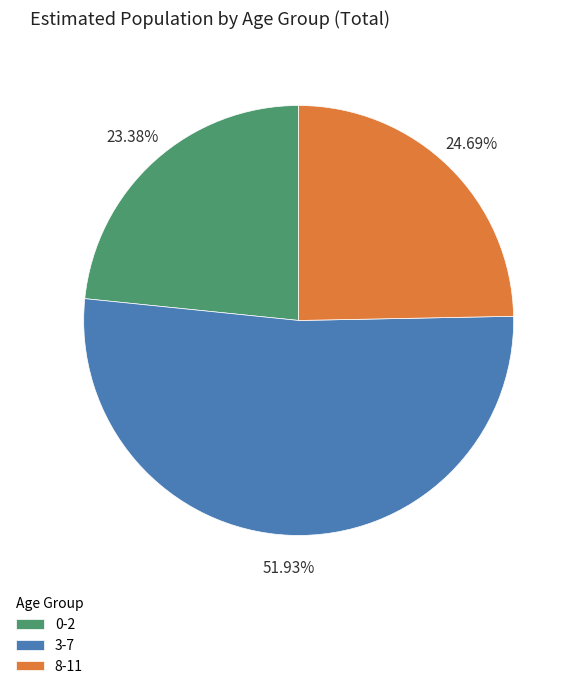

Rank the categories by value from highest to lowest.

3-7, 8-11, 0-2